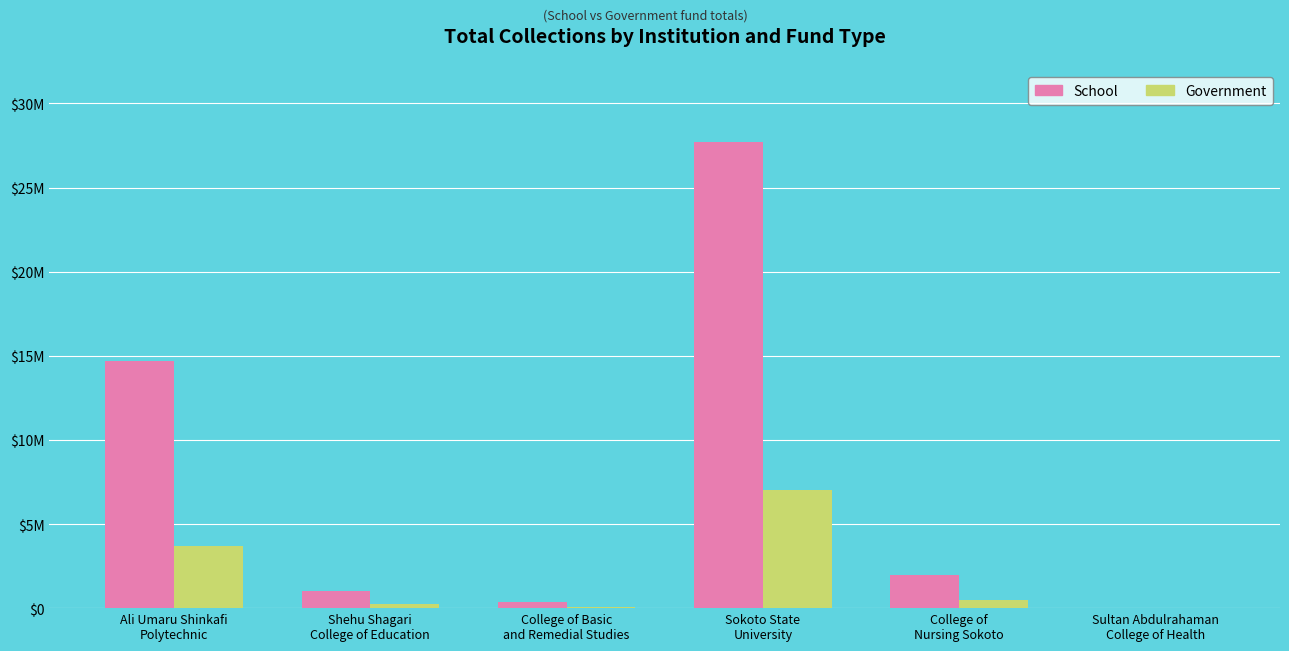

What are all the series names shown in the legend?

School, Government